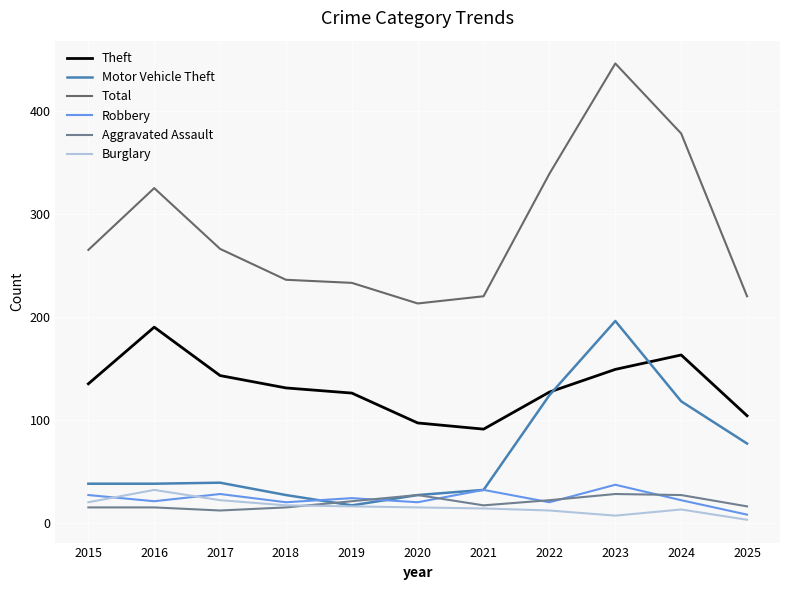

Which series has the largest range (max minus min)?

Total